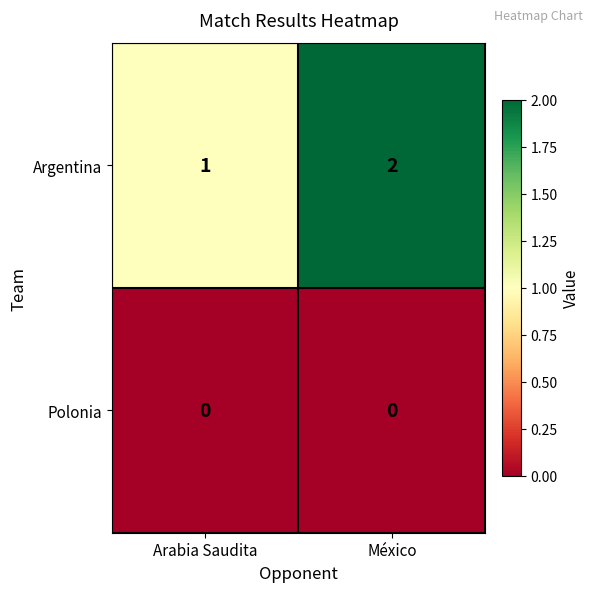

What is the total value across all series at México?

2